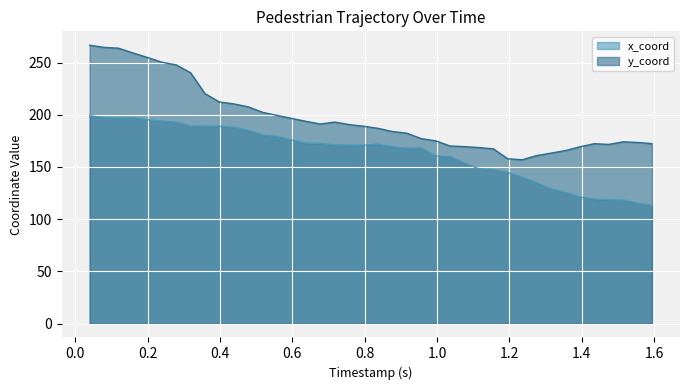

True or false: x_coord and y_coord intersect in this chart.

False